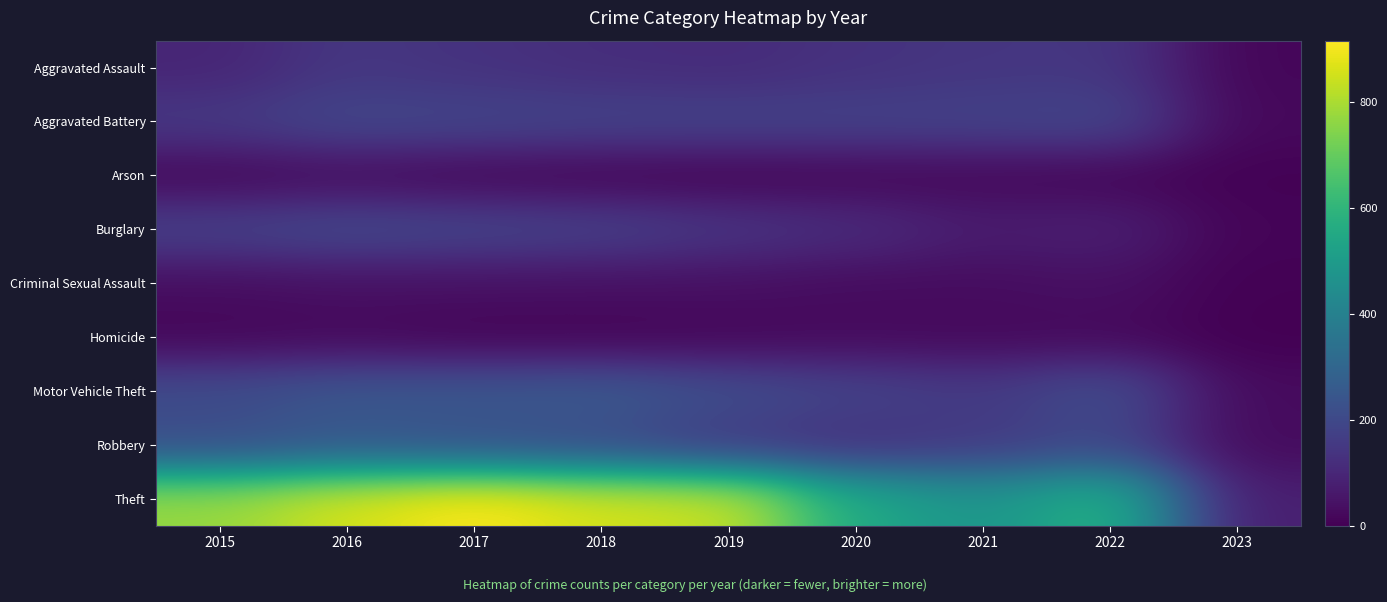

At how many categories does at least one series exceed 707?

5